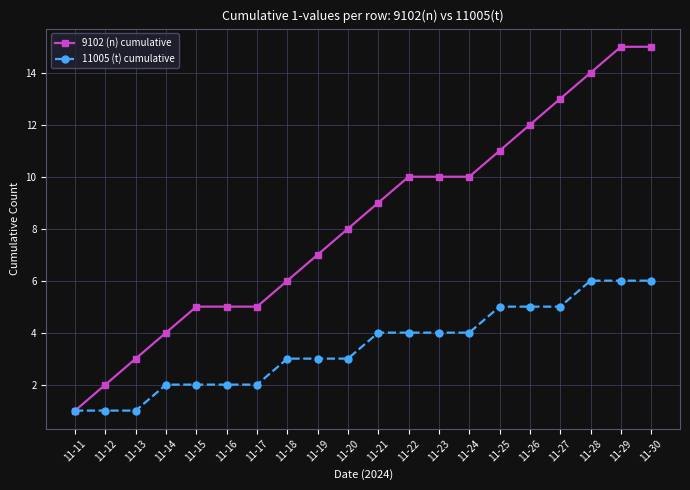

Is it true that 9102 (n) cumulative equals 13 at 11-27?

True